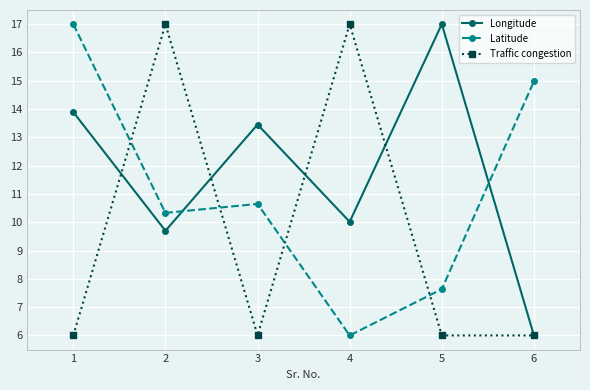

How many categories are shown in the chart?

6